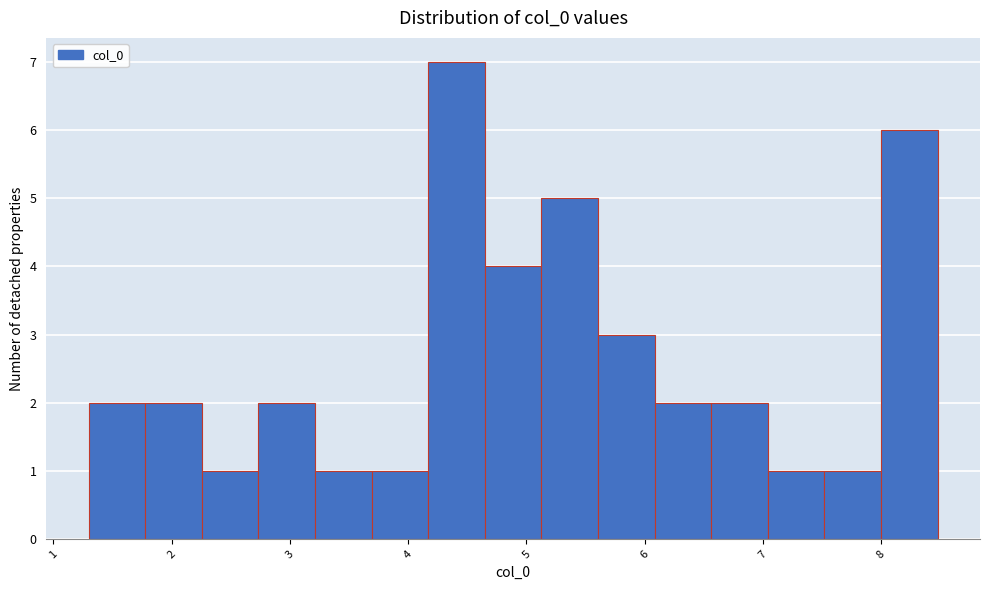

Reading left to right, list every bar in this chart as the range it spans on the x-axis followed by its height. Neither the bar edges nor the heights are printed on the chart, so give them approximately, as read against the axes.

1.3 to 1.8: 2
1.8 to 2.3: 2
2.3 to 2.7: 1
2.7 to 3.2: 2
3.2 to 3.7: 1
3.7 to 4.2: 1
4.2 to 4.6: 7
4.6 to 5.1: 4
5.1 to 5.6: 5
5.6 to 6.1: 3
6.1 to 6.6: 2
6.6 to 7.0: 2
7.0 to 7.5: 1
7.5 to 8.0: 1
8.0 to 8.5: 6